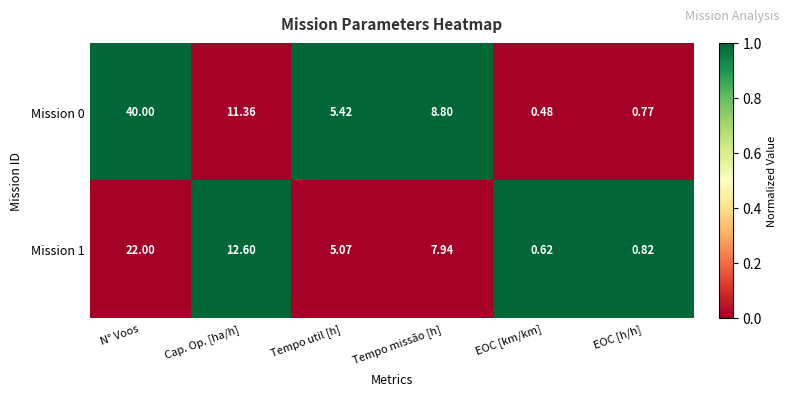

At which category is the sum across all series the highest?

N° Voos